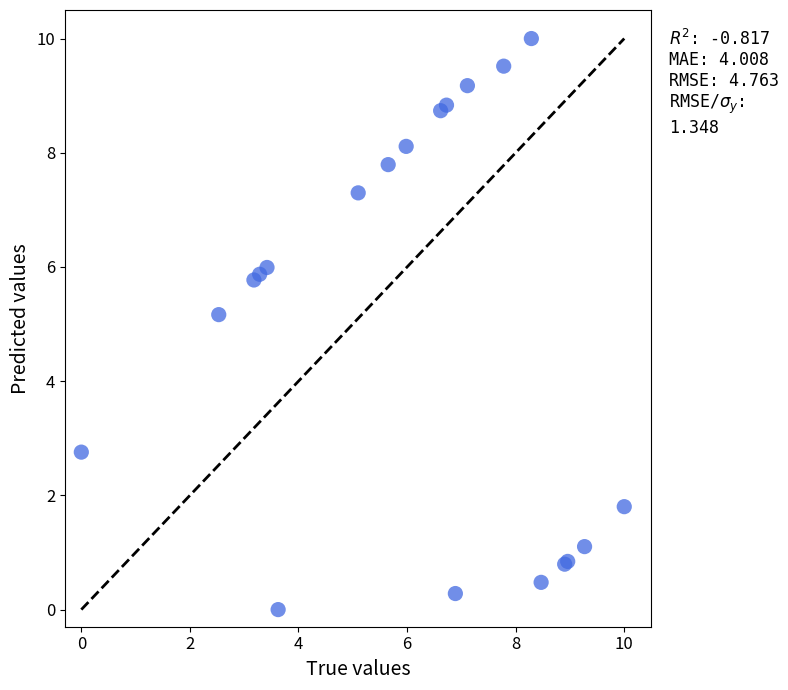

What Y value in the scatter plot is closest to 5?

5.2